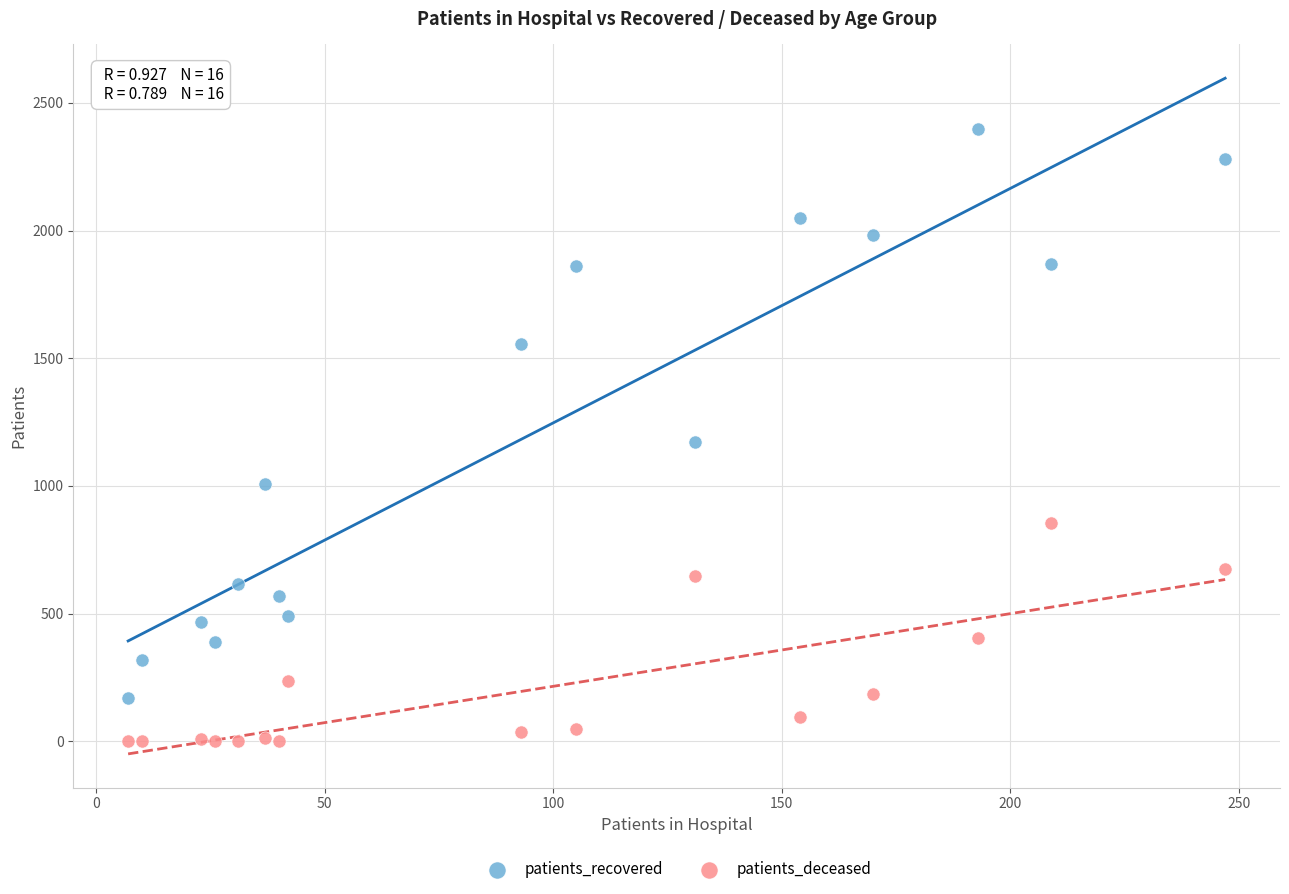

Which series has the largest Y range (max minus min)?

patients_recovered